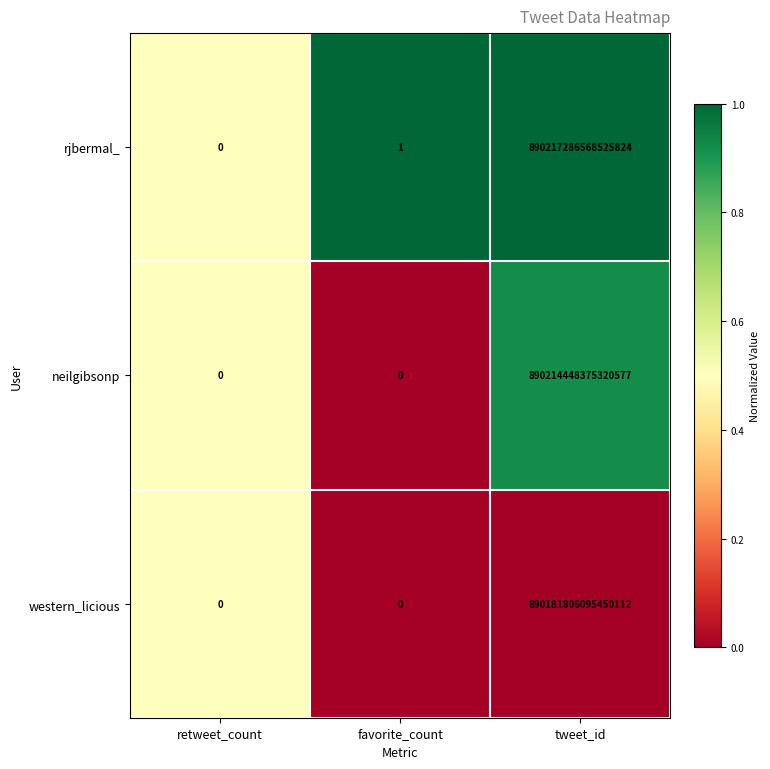

Which category has the highest value in the rjbermal_ series?

tweet_id